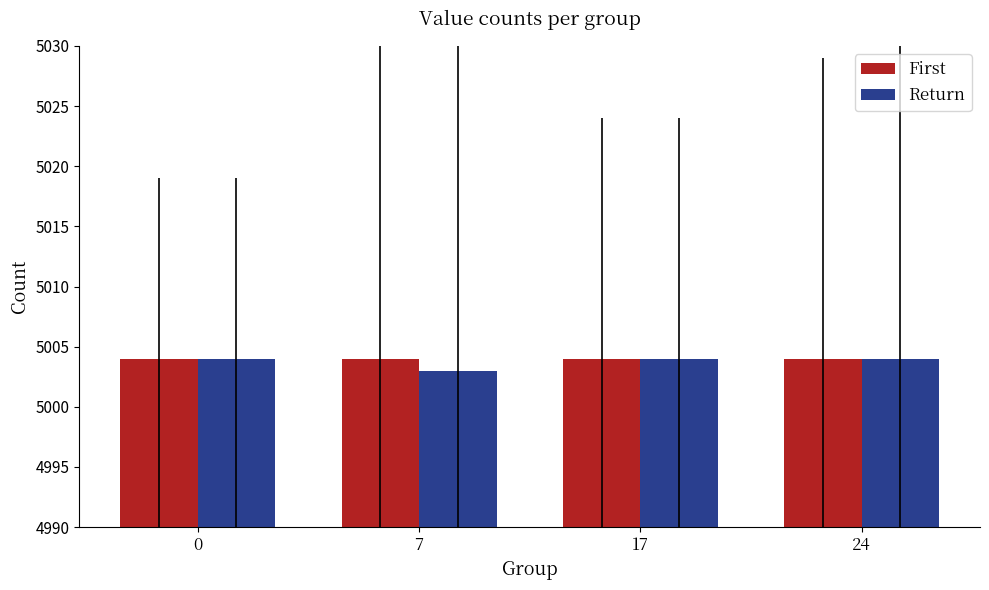

What is the total value across all series at 0?

10008